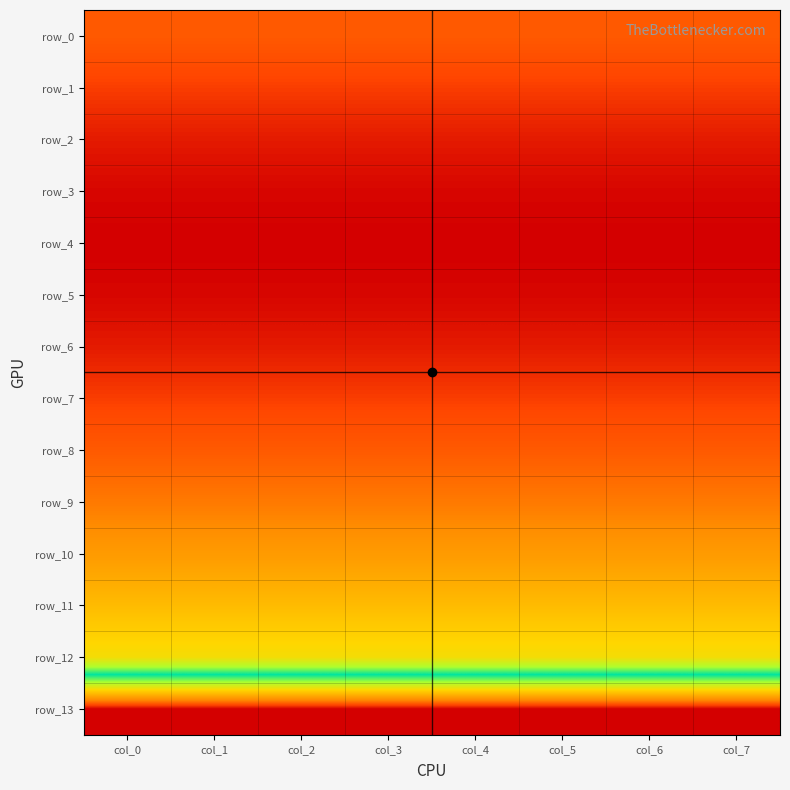

What is the total value across all series at col_4?

0.4